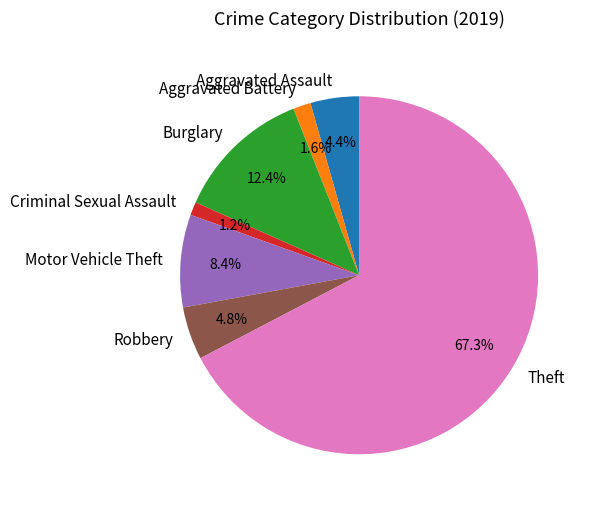

To the nearest percent, what percentage of the pie is Criminal Sexual Assault?

1%